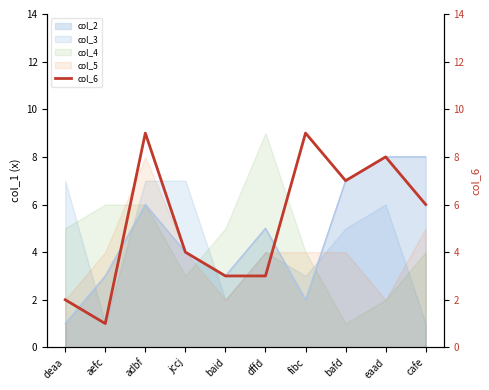

Approximately how many times larger is the value at aefc compared to jccj?

0.2